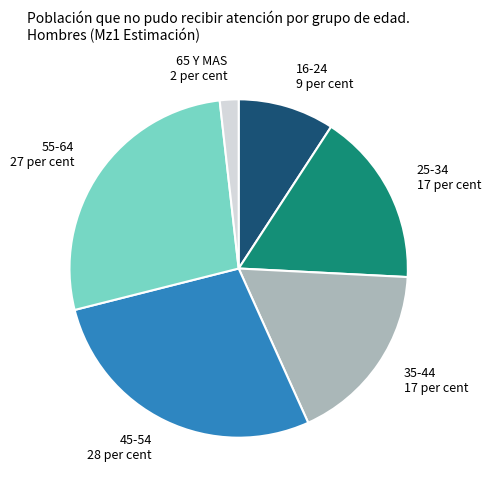

Do 45-54 and 25-34 together represent more than half of the pie?

No